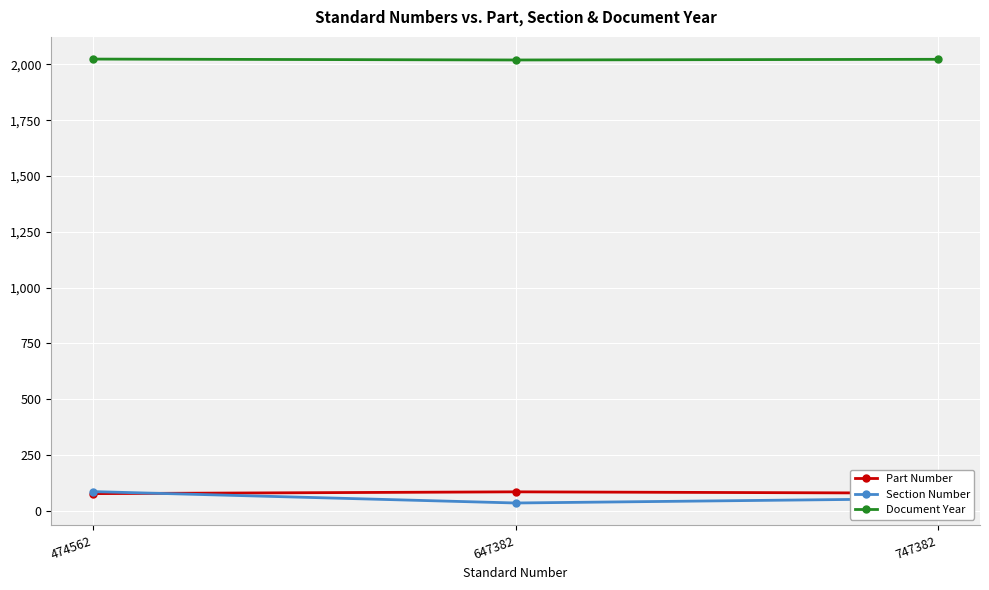

What is the maximum value for Section Number?

85